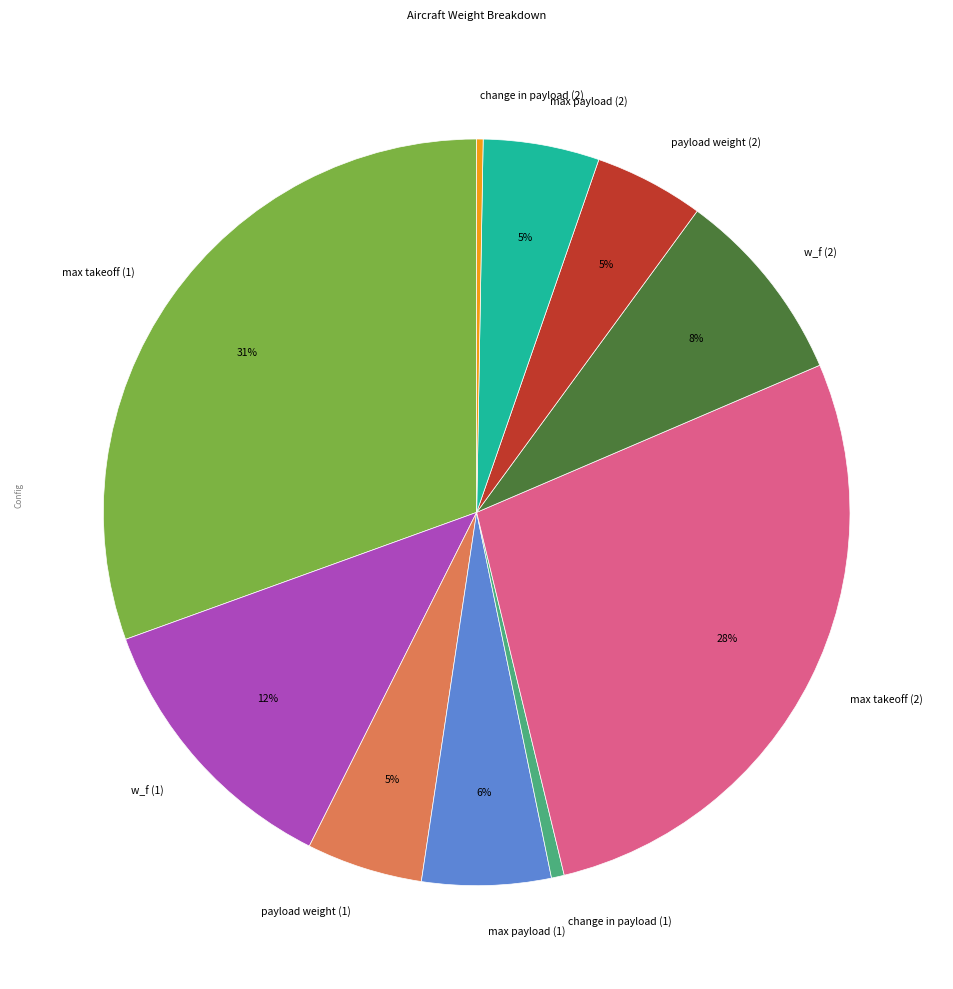

To the nearest percent, what is the average slice percentage?

10%